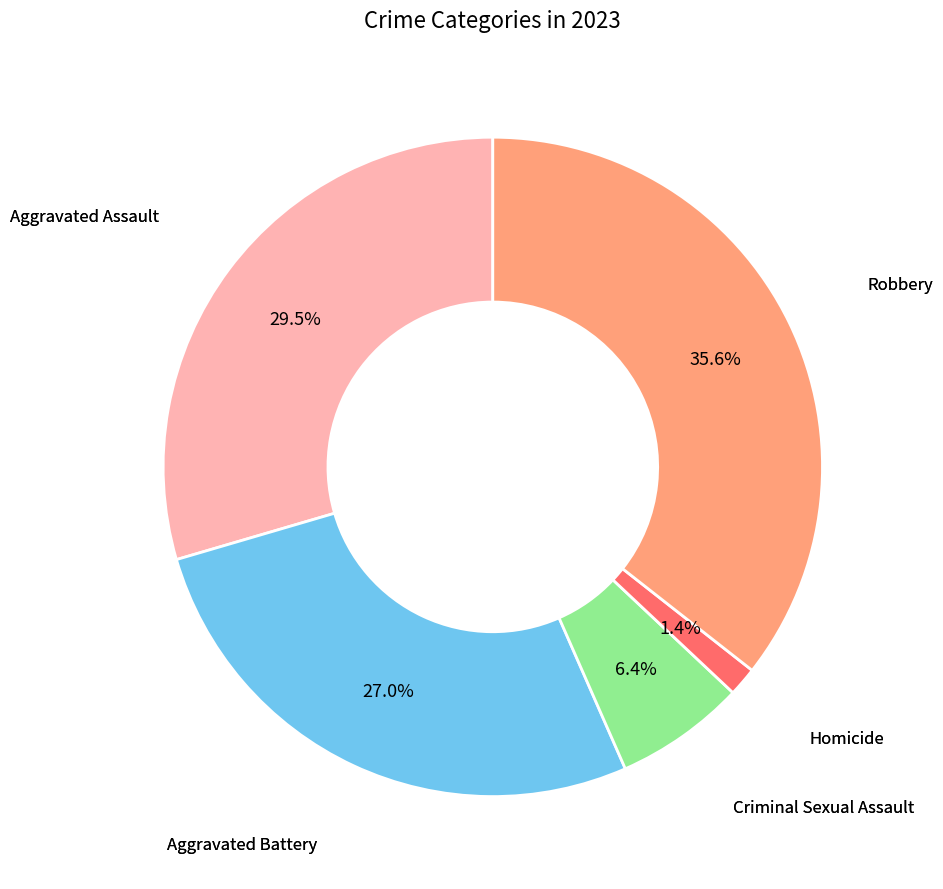

Does any single category account for the majority?

No